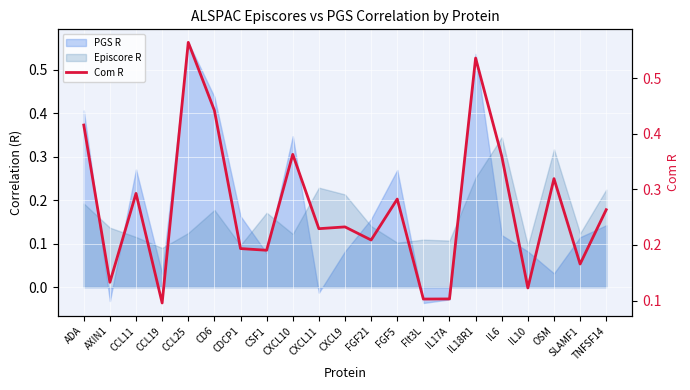

What value does the data have at CDCP1?

0.2